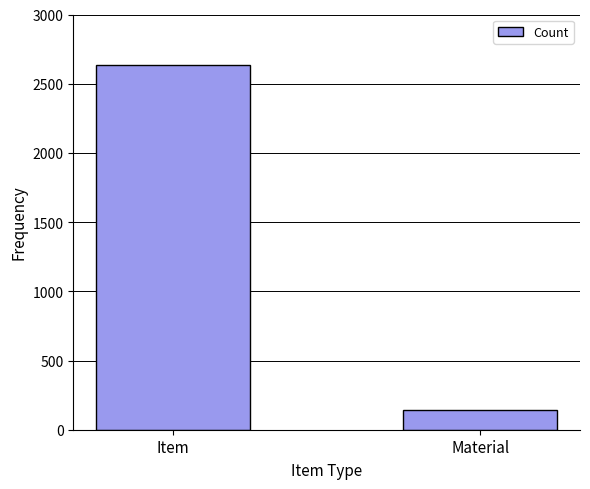

How many series are shown in this chart?

1